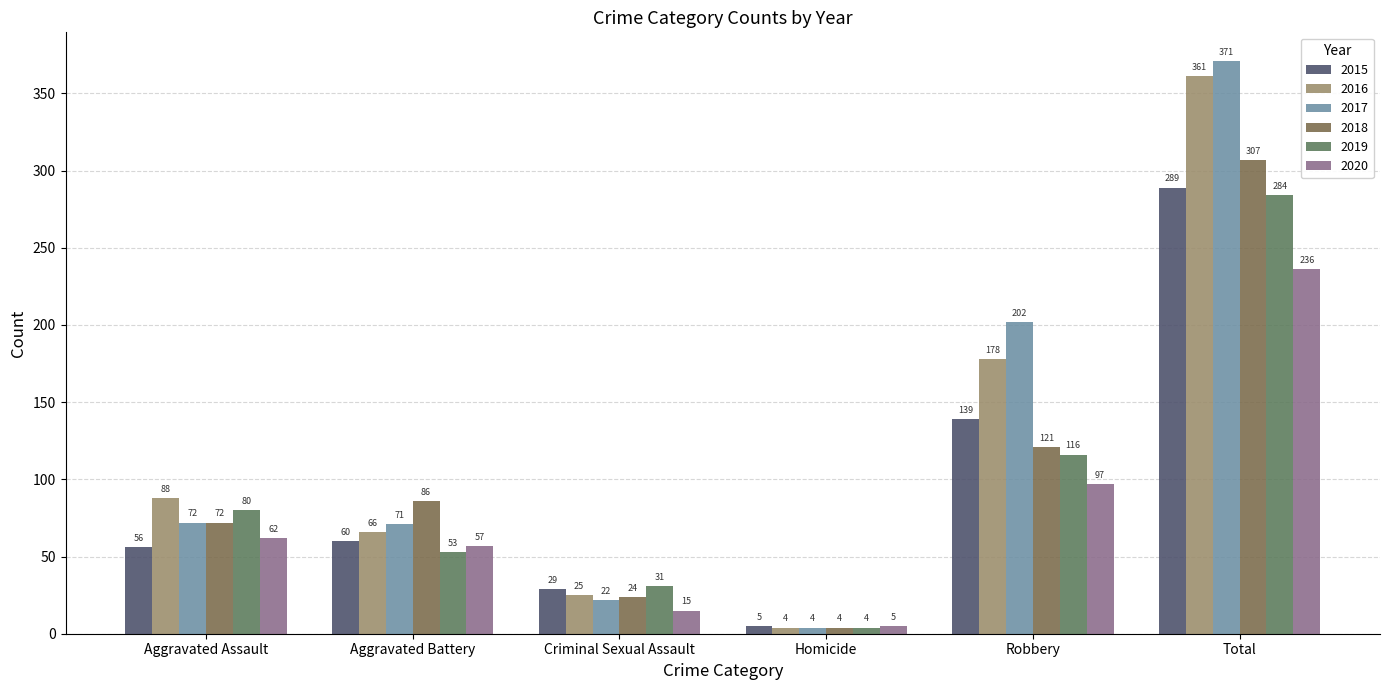

Reading left to right, extract all data points from this chart.

2015: 56	60	29	5	139	289
2016: 88	66	25	4	178	361
2017: 72	71	22	4	202	371
2018: 72	86	24	4	121	307
2019: 80	53	31	4	116	284
2020: 62	57	15	5	97	236